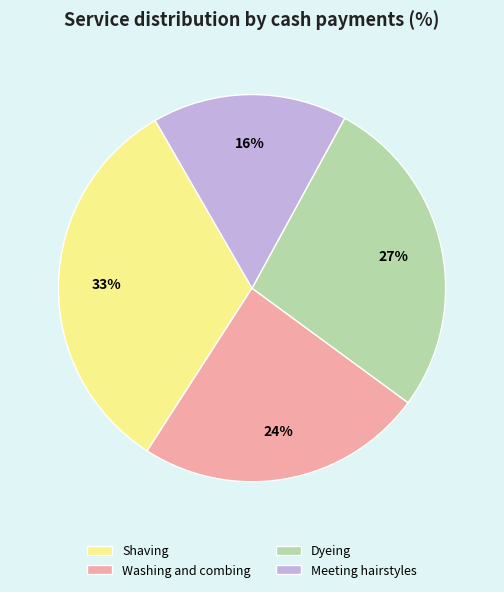

To the nearest percent, what percentage of the pie is Shaving?

33%